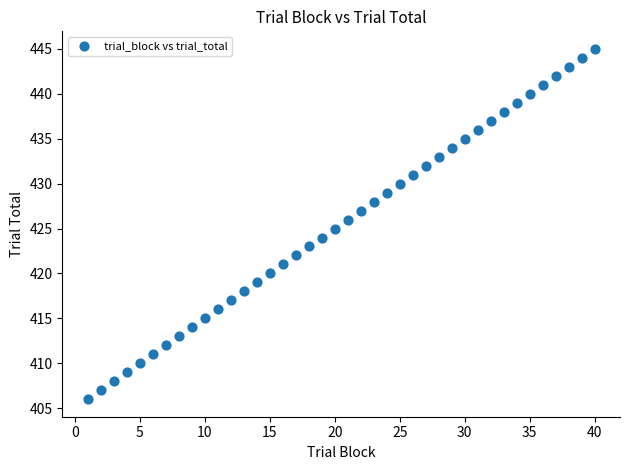

What is the range of Y values (max minus min)?

39